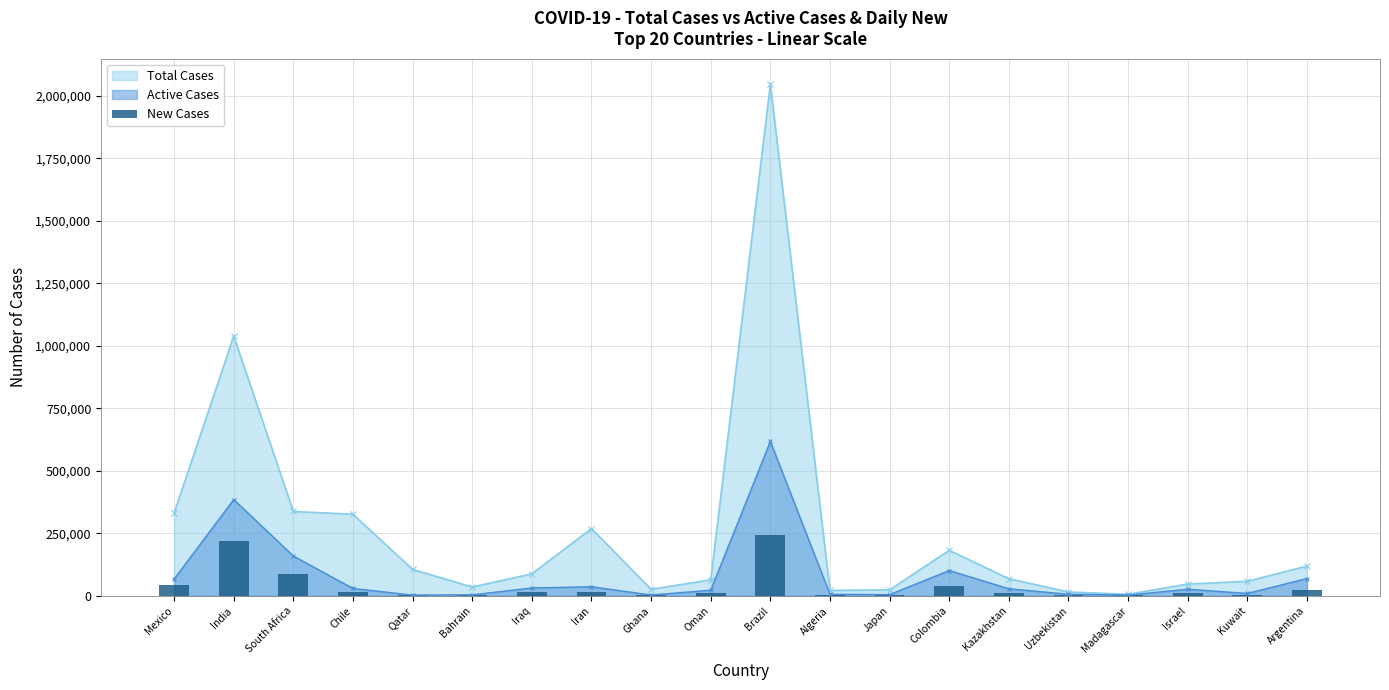

Which category has the lowest value across all series?

Madagascar